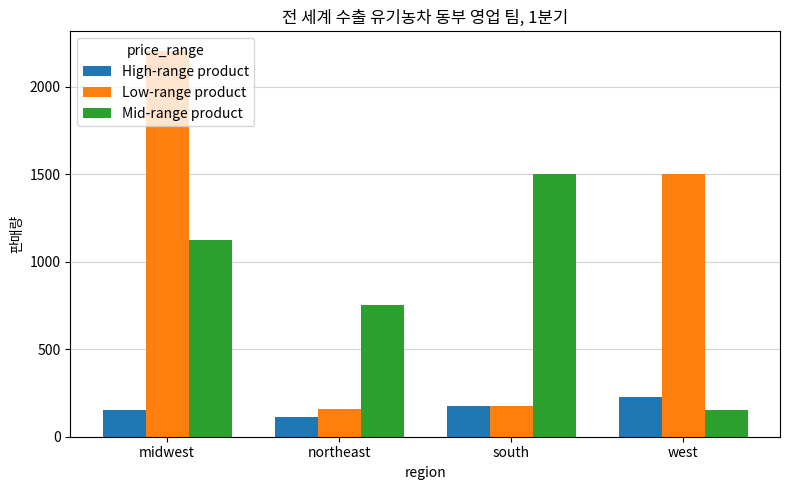

Does the chart contain any negative values?

No